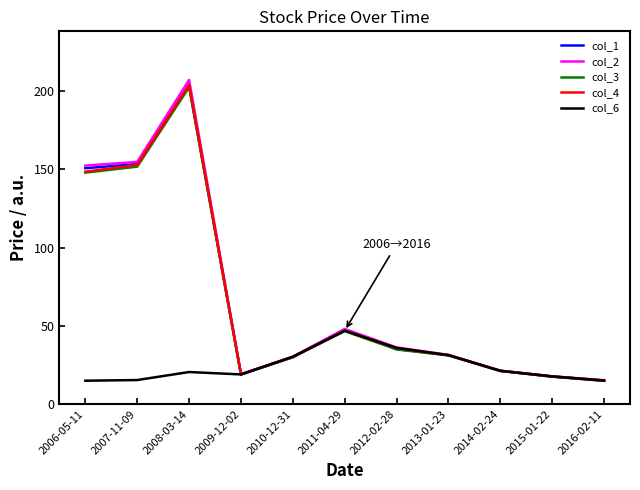

Which series has the widest spread of values?

col_2